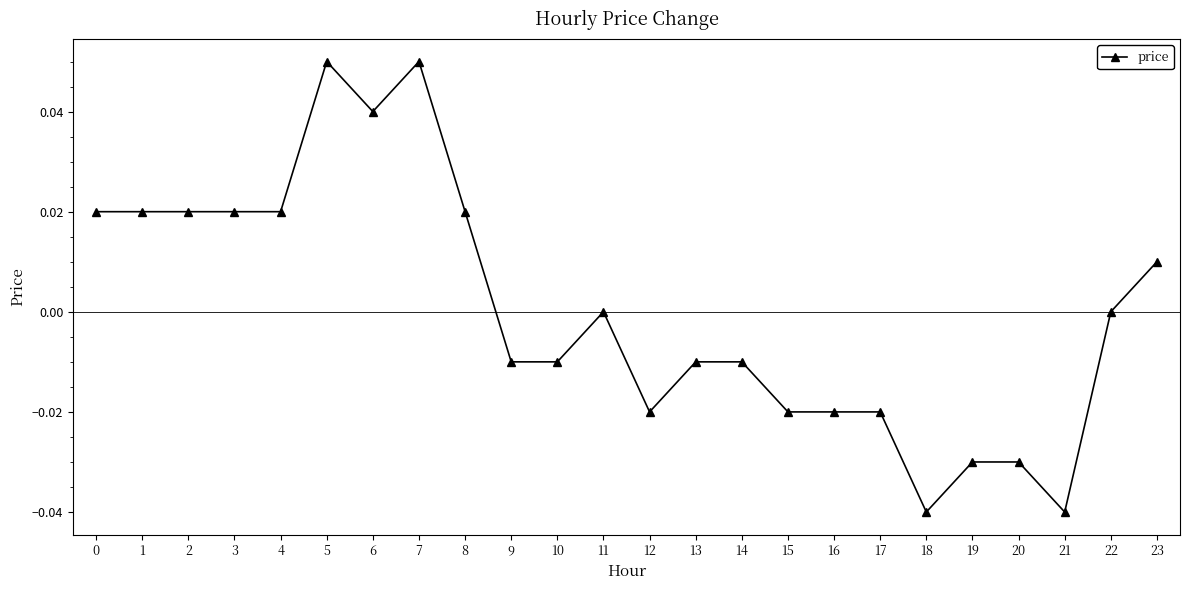

Does the chart display data point markers on the line(s)?

Yes